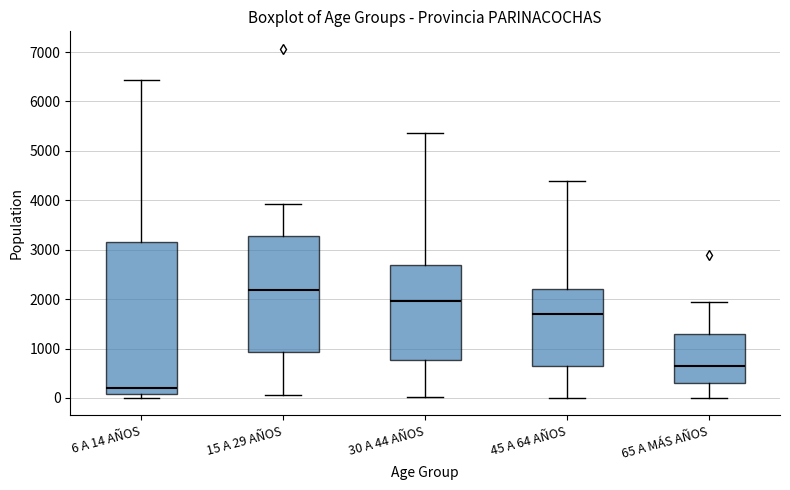

Reading left to right, read every box against the y-axis: the position of its median line, the range the box covers, and the ends of its whiskers. The values are not printed on the chart, so give them approximately, as read against the axis.

6 A 14 AÑOS: median 200, box 100 to 3200, whiskers 0 to 6400
15 A 29 AÑOS: median 2200, box 900 to 3300, whiskers 100 to 3900
30 A 44 AÑOS: median 2000, box 800 to 2700, whiskers 0 to 5400
45 A 64 AÑOS: median 1700, box 700 to 2200, whiskers 0 to 4400
65 A MÁS AÑOS: median 600, box 300 to 1300, whiskers 0 to 1900